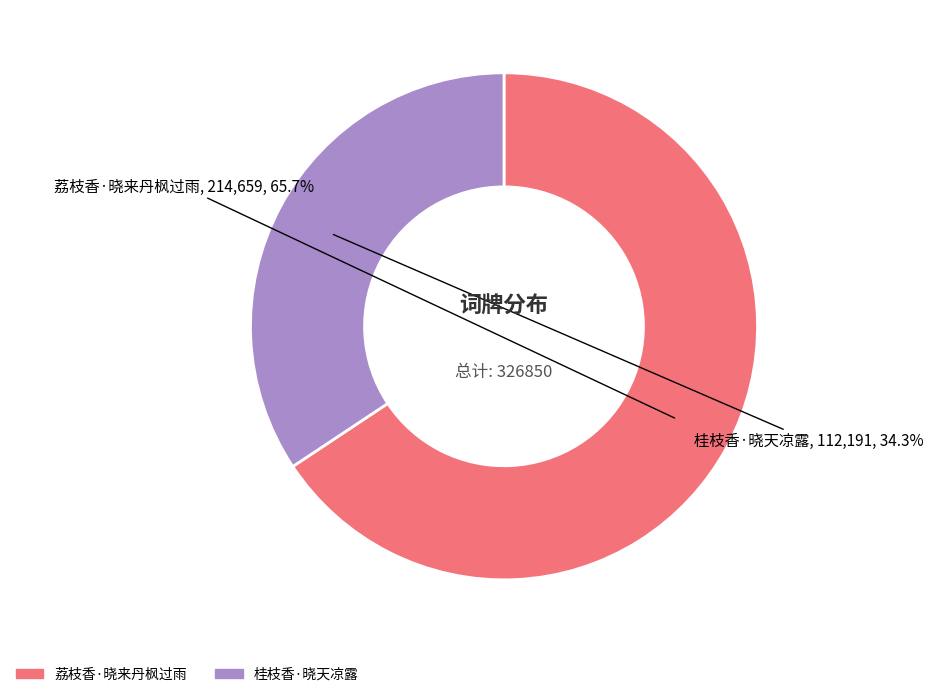

The 桂枝香·晓天凉露 slice represents 45% of the pie. True or false?

False